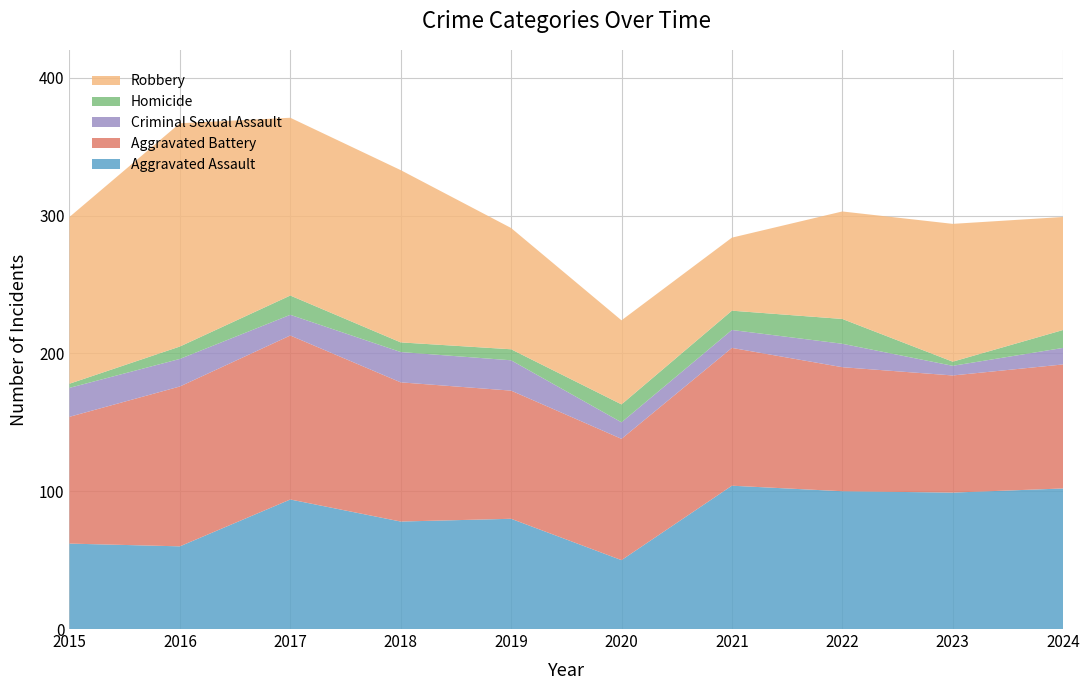

Reading right to left, what are all the values shown in this chart?

Aggravated Assault: 102	99	100	104	50	80	78	94	60	62
Aggravated Battery: 90	85	90	100	88	93	101	119	116	92
Criminal Sexual Assault: 12	7	17	13	12	22	22	15	20	21
Homicide: 13	3	18	14	13	8	7	14	9	3
Robbery: 82	100	78	53	61	88	125	129	162	121